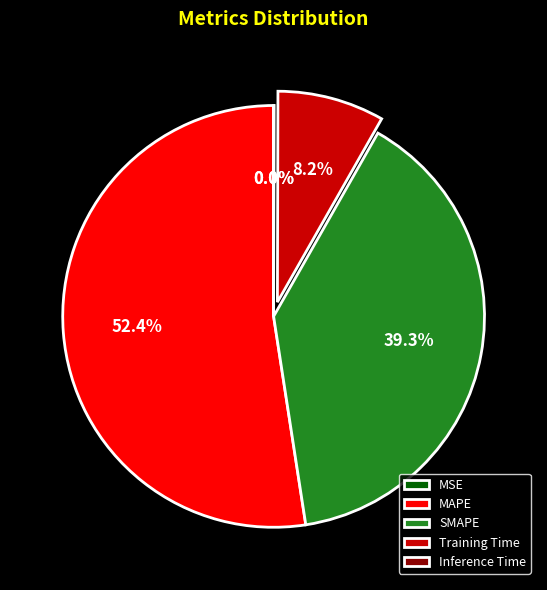

Is the sum of Inference Time and MAPE greater than half?

Yes